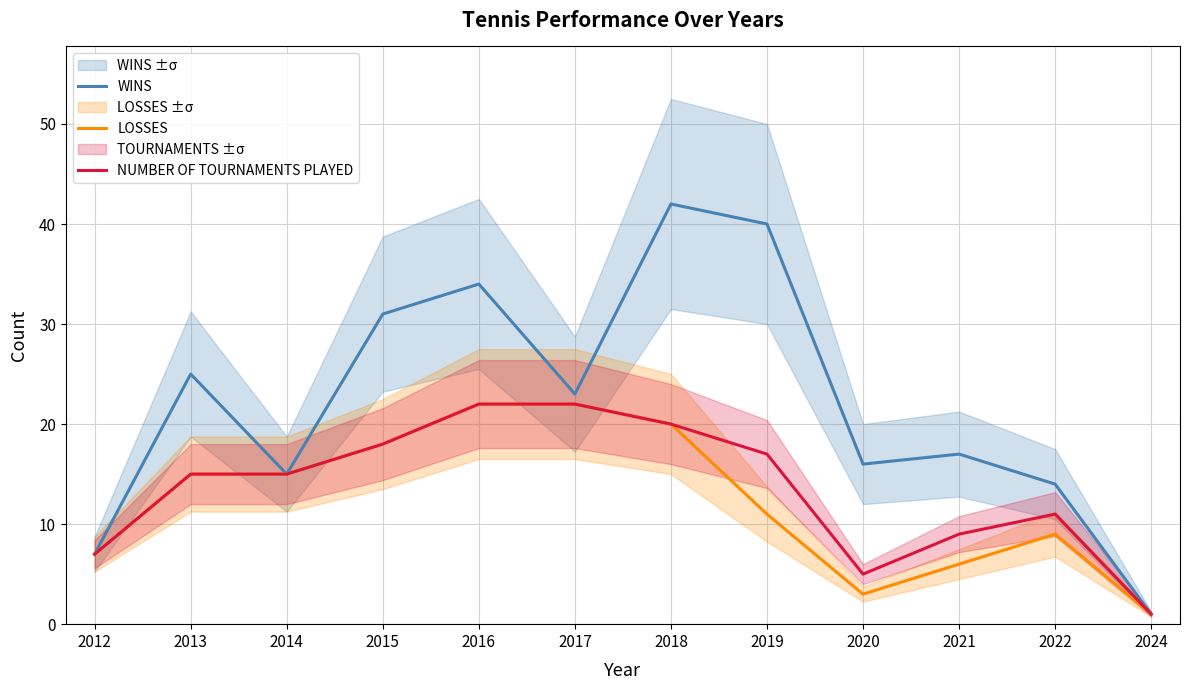

Is it true that NUMBER OF TOURNAMENTS PLAYED equals 35 at 2018?

False